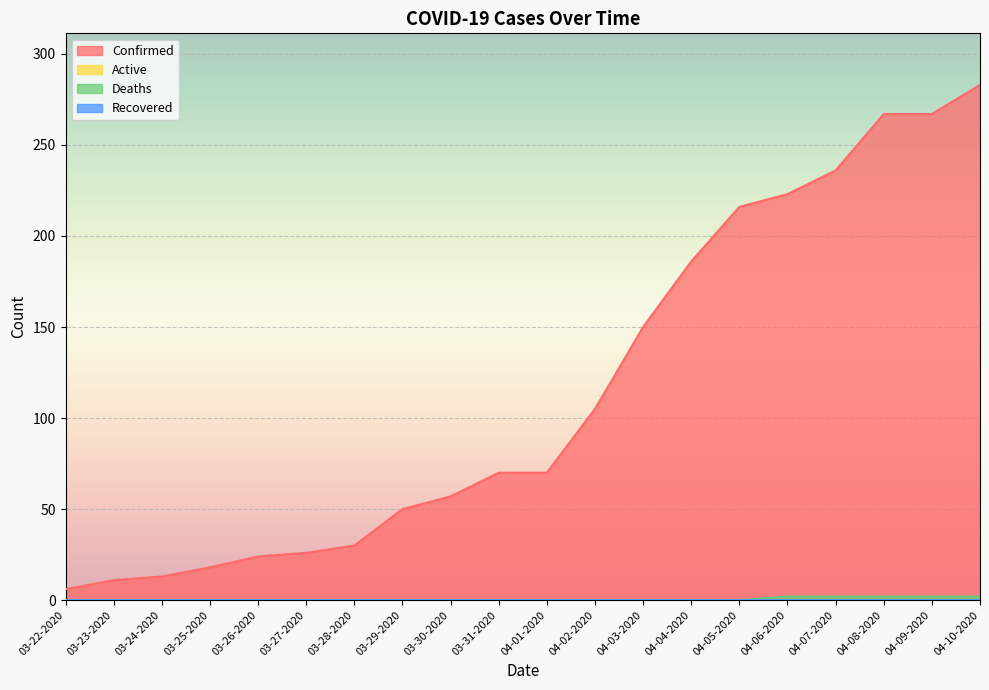

True or false: Deaths and Confirmed intersect in this chart.

False